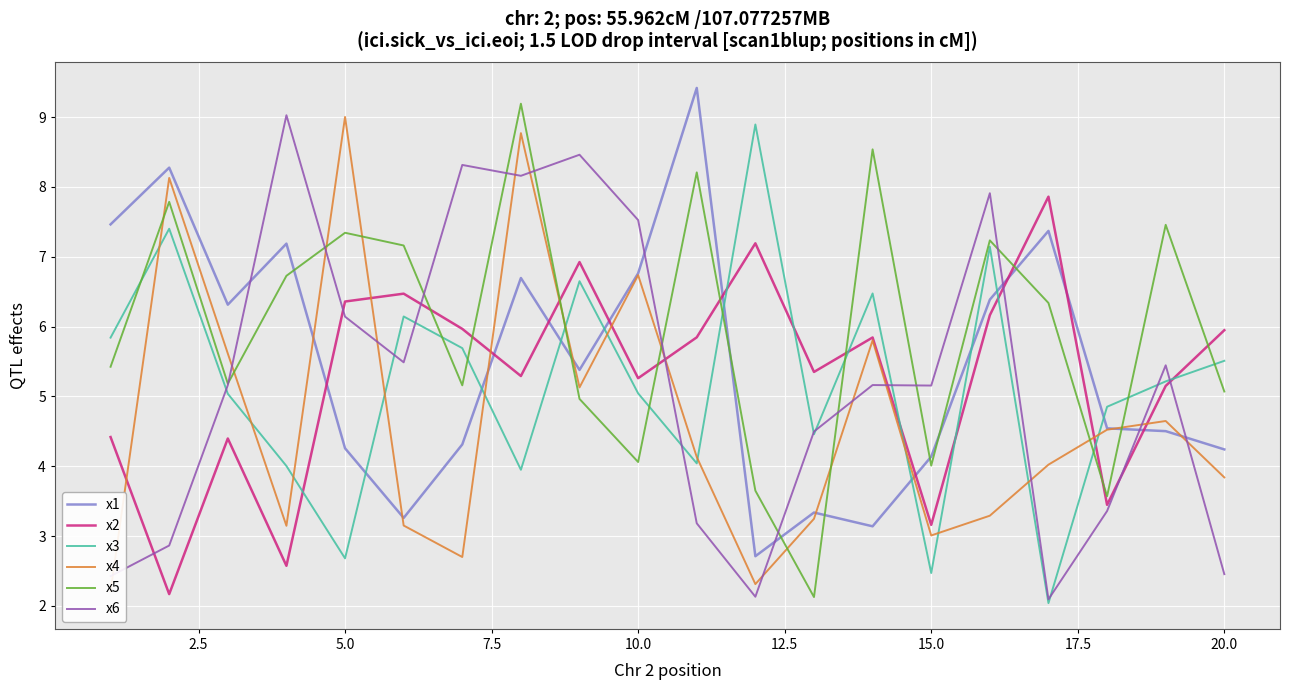

Read the x6 value at 5.0.

6.1